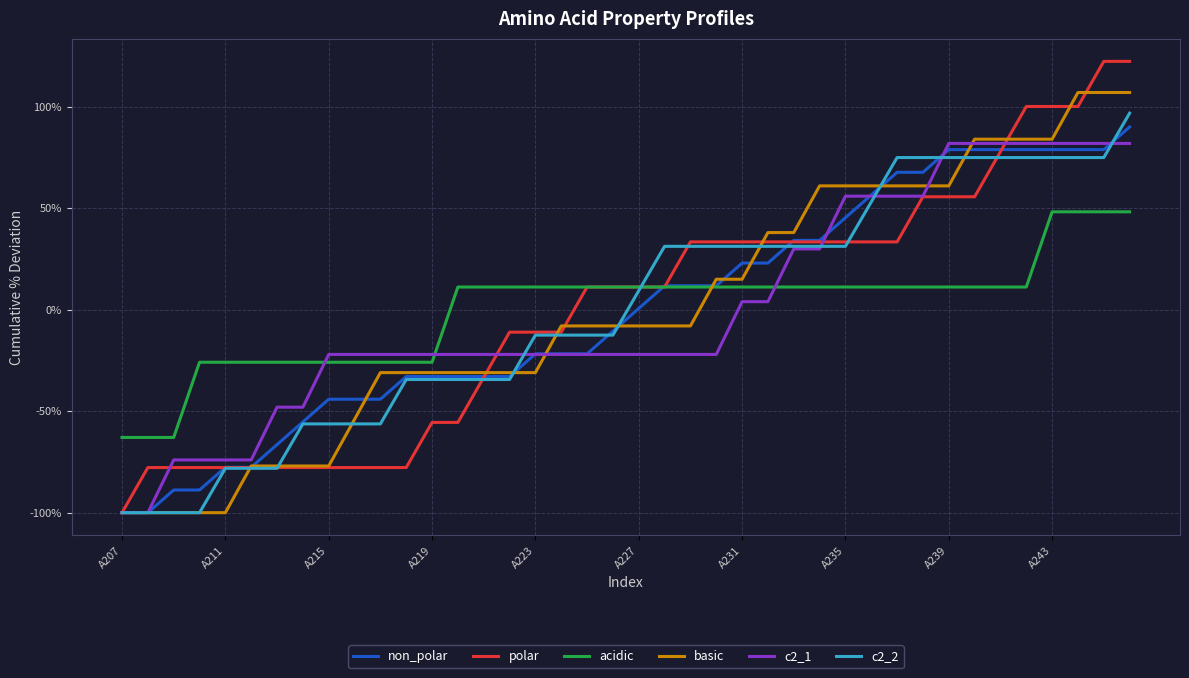

True or false: acidic and basic cross at least once.

True